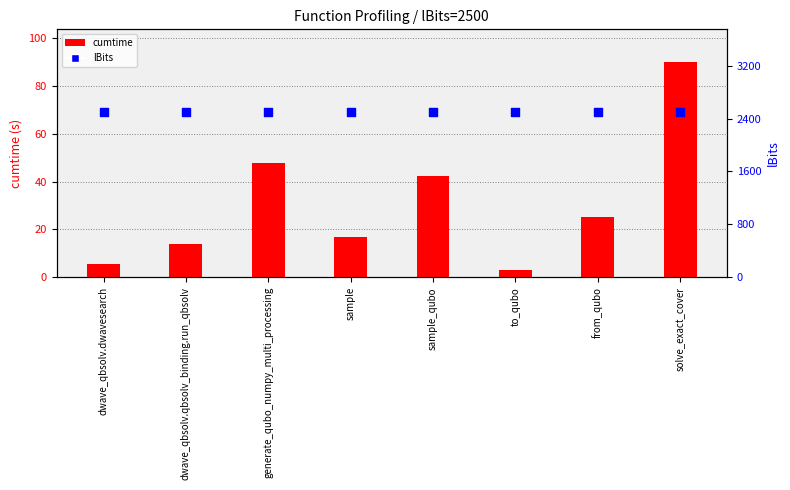

What are all the series names shown in the legend?

cumtime, lBits